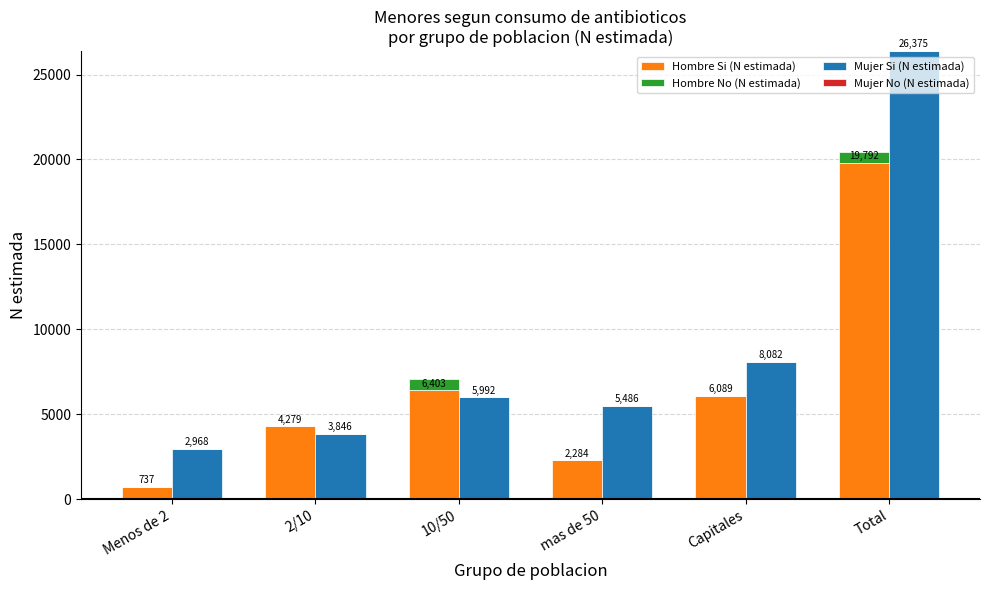

What is the sum of all Mujer Si (N estimada) values?

52749